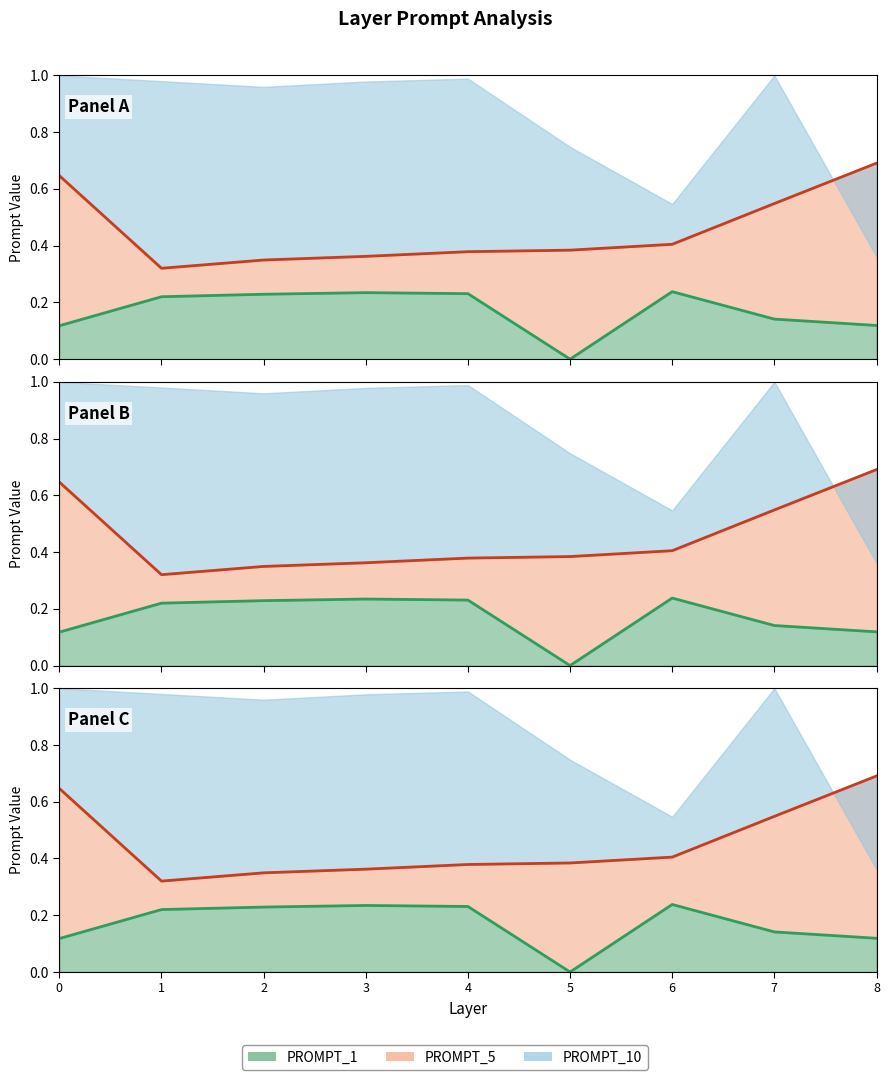

How many values in the PROMPT_1 line series exceed 0?

8